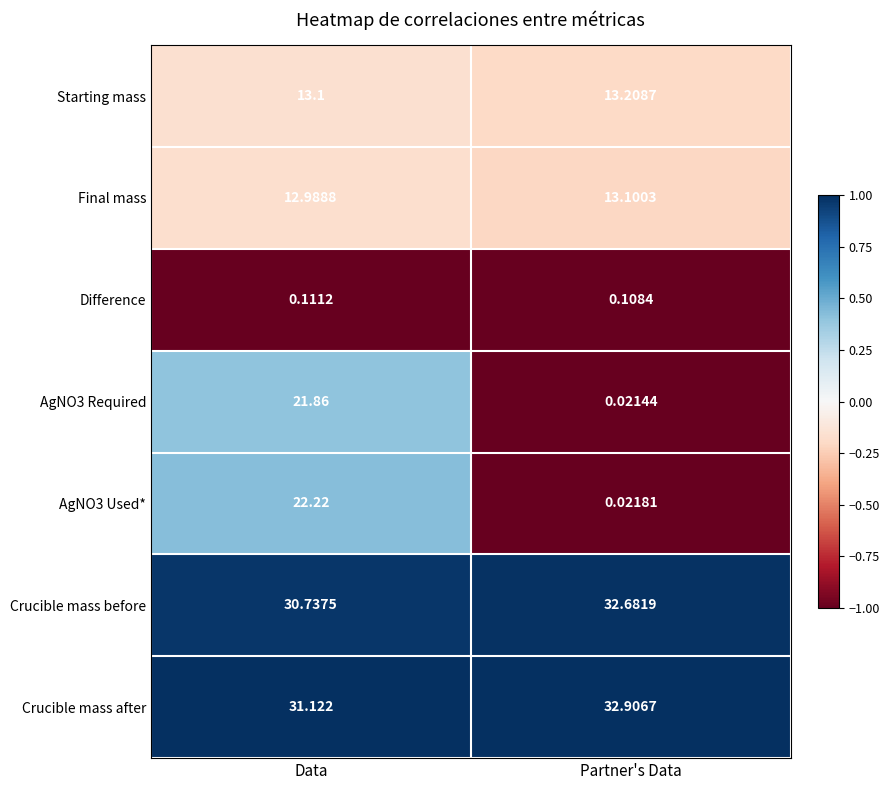

Which series has the largest range (max minus min)?

AgNO3 Used*